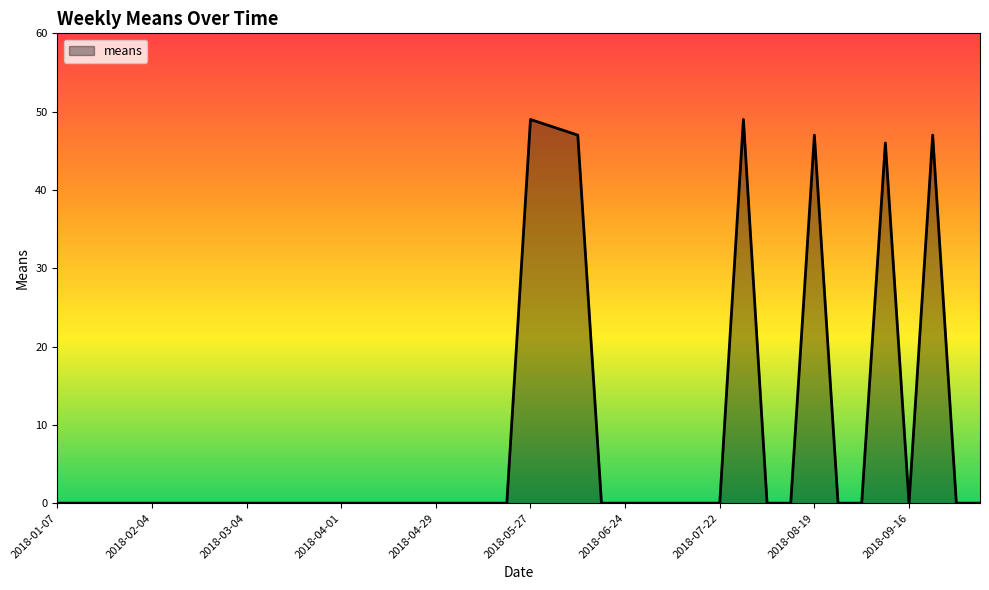

What is the difference between the maximum and minimum values?

49